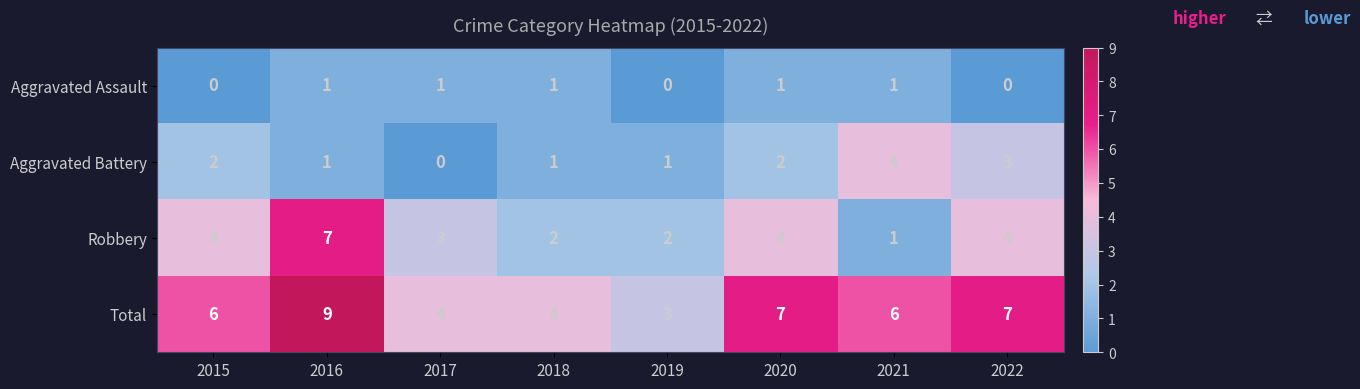

The value of Robbery at 2022 is 5. True or false?

False